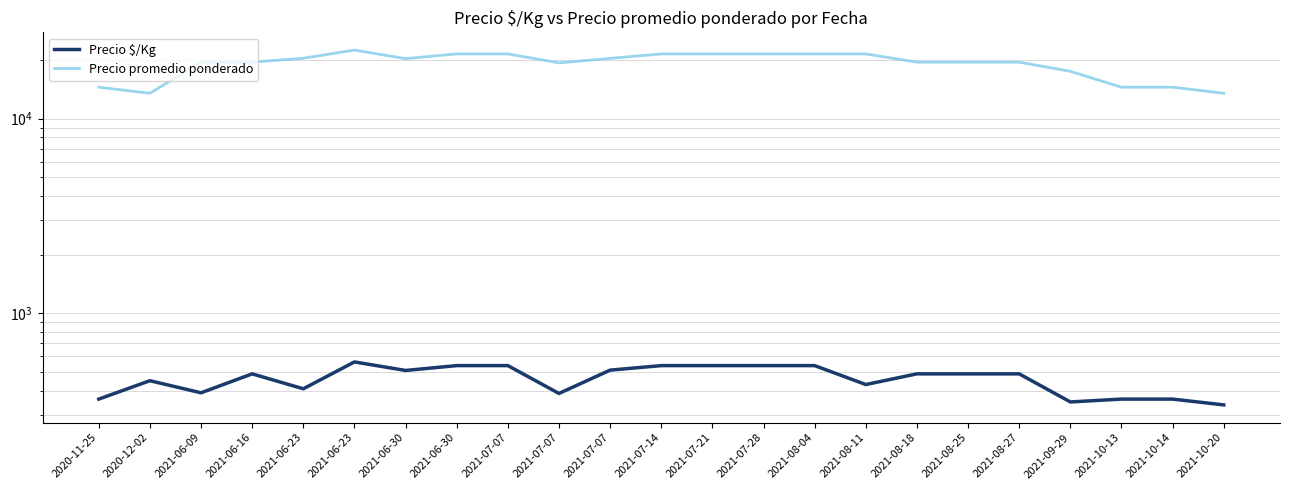

Reading left to right, transcribe all the data shown in this chart.

Precio $/Kg: 2020-11-25=362	2020-12-02=450	2021-06-09=390	2021-06-16=488	2021-06-23=409	2021-06-23=562	2021-06-30=508	2021-06-30=538	2021-07-07=538	2021-07-07=387	2021-07-07=510	2021-07-14=538	2021-07-21=538	2021-07-28=538	2021-08-04=538	2021-08-11=430	2021-08-18=488	2021-08-25=488	2021-08-27=488	2021-09-29=350	2021-10-13=362	2021-10-14=362	2021-10-20=338
Precio promedio ponderado: 2020-11-25=14500	2020-12-02=13500	2021-06-09=19500	2021-06-16=19500	2021-06-23=20429	2021-06-23=22500	2021-06-30=20333	2021-06-30=21500	2021-07-07=21500	2021-07-07=19333	2021-07-07=20400	2021-07-14=21500	2021-07-21=21500	2021-07-28=21500	2021-08-04=21500	2021-08-11=21500	2021-08-18=19500	2021-08-25=19500	2021-08-27=19500	2021-09-29=17500	2021-10-13=14500	2021-10-14=14500	2021-10-20=13500